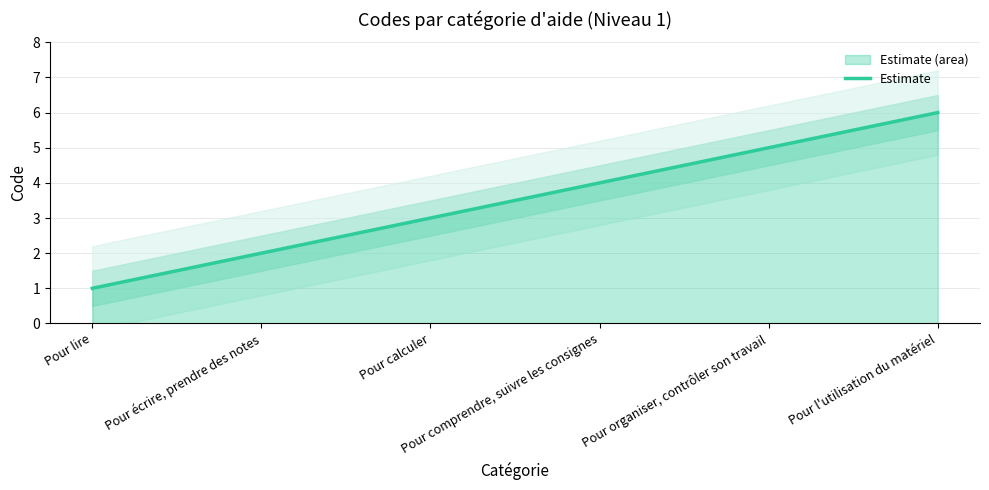

Which has a higher value, Pour lire or Pour l'utilisation du matériel?

Pour l'utilisation du matériel